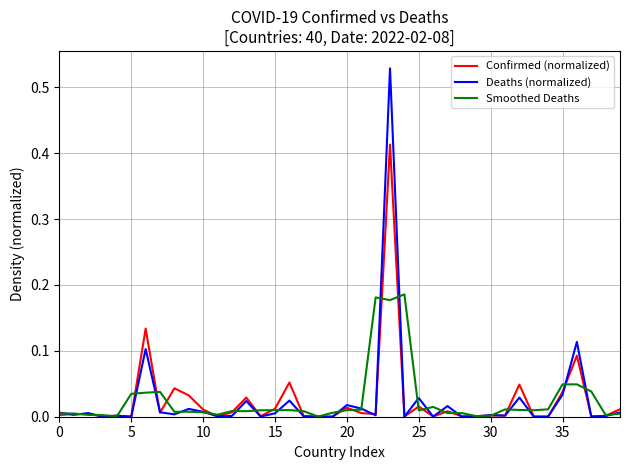

Does the chart display data point markers on the line(s)?

No